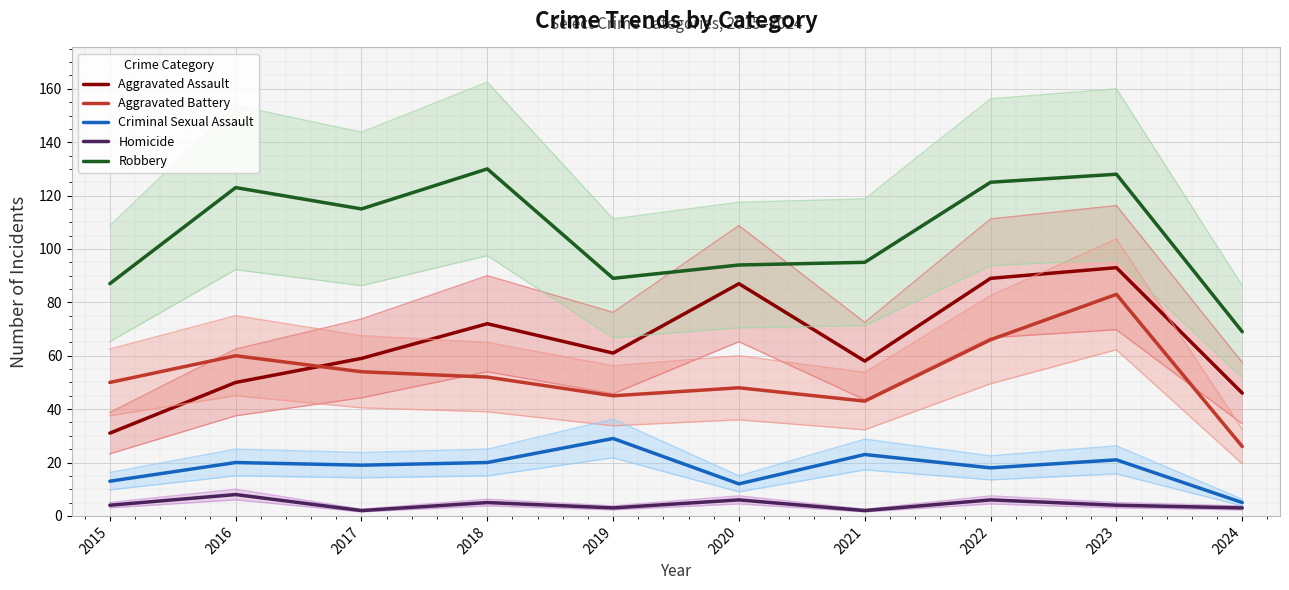

Is this an area chart (filled region under the line)?

No